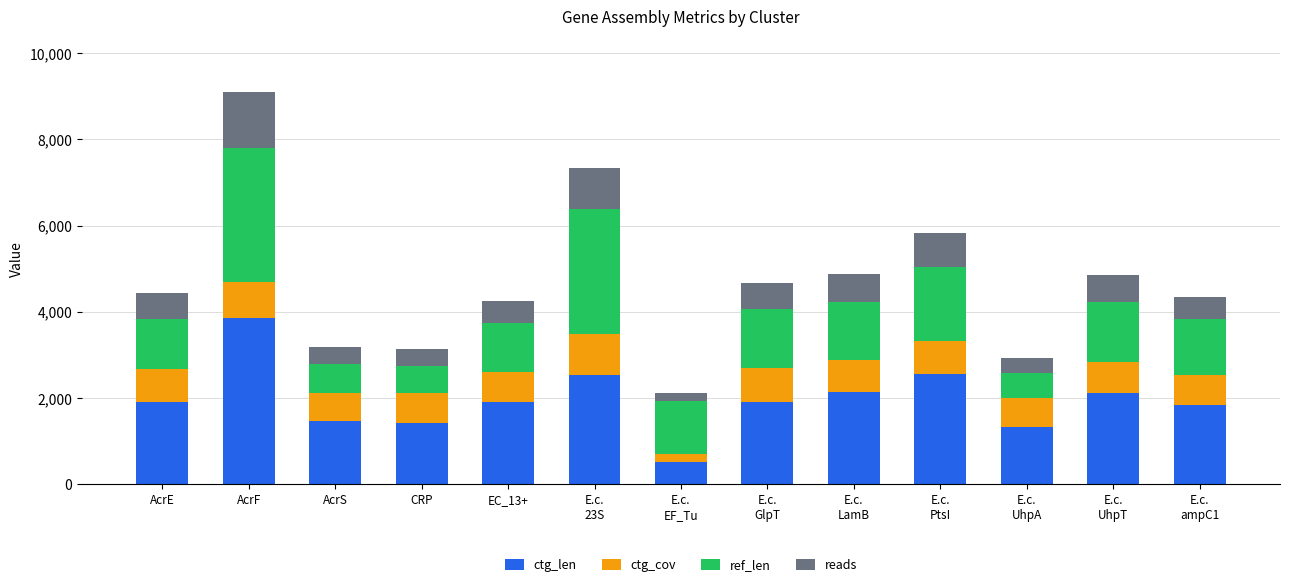

How many series are shown in this chart?

4